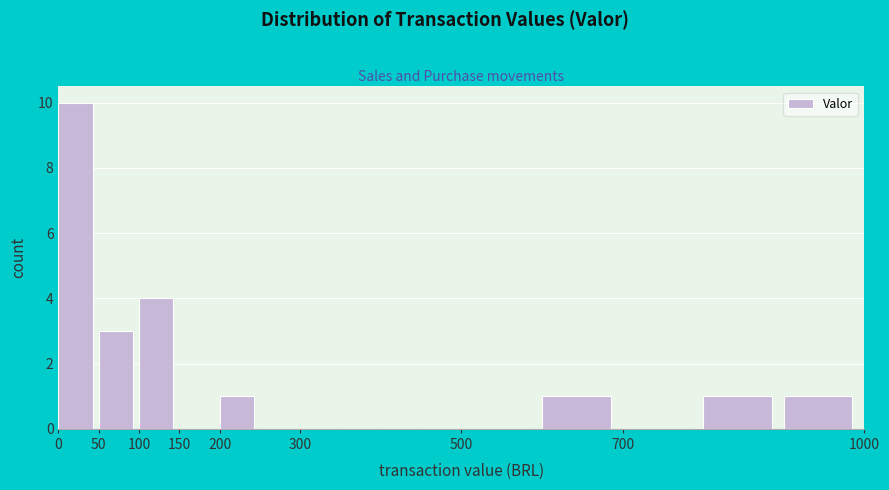

Over which range of the x-axis is the bar tallest?

0 to 50